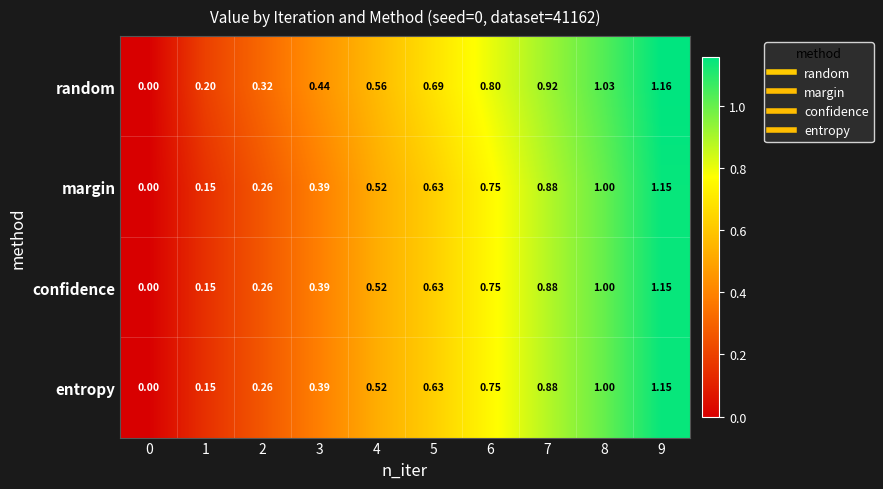

Which series has the largest range (max minus min)?

random